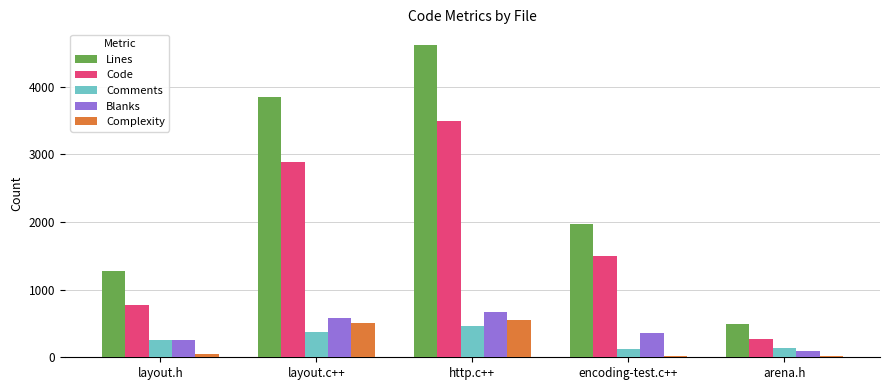

Which series changed the most between http.c++ and arena.h?

Lines